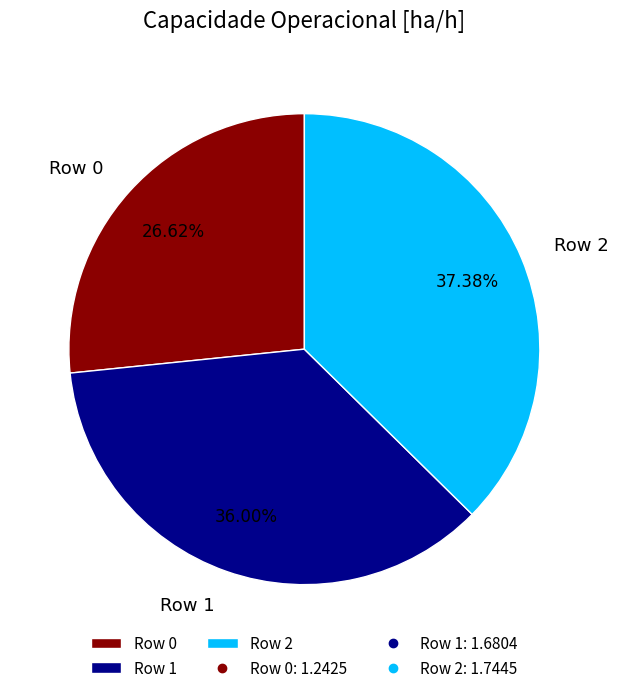

What portion of the pie excludes Row 2?

62.6%